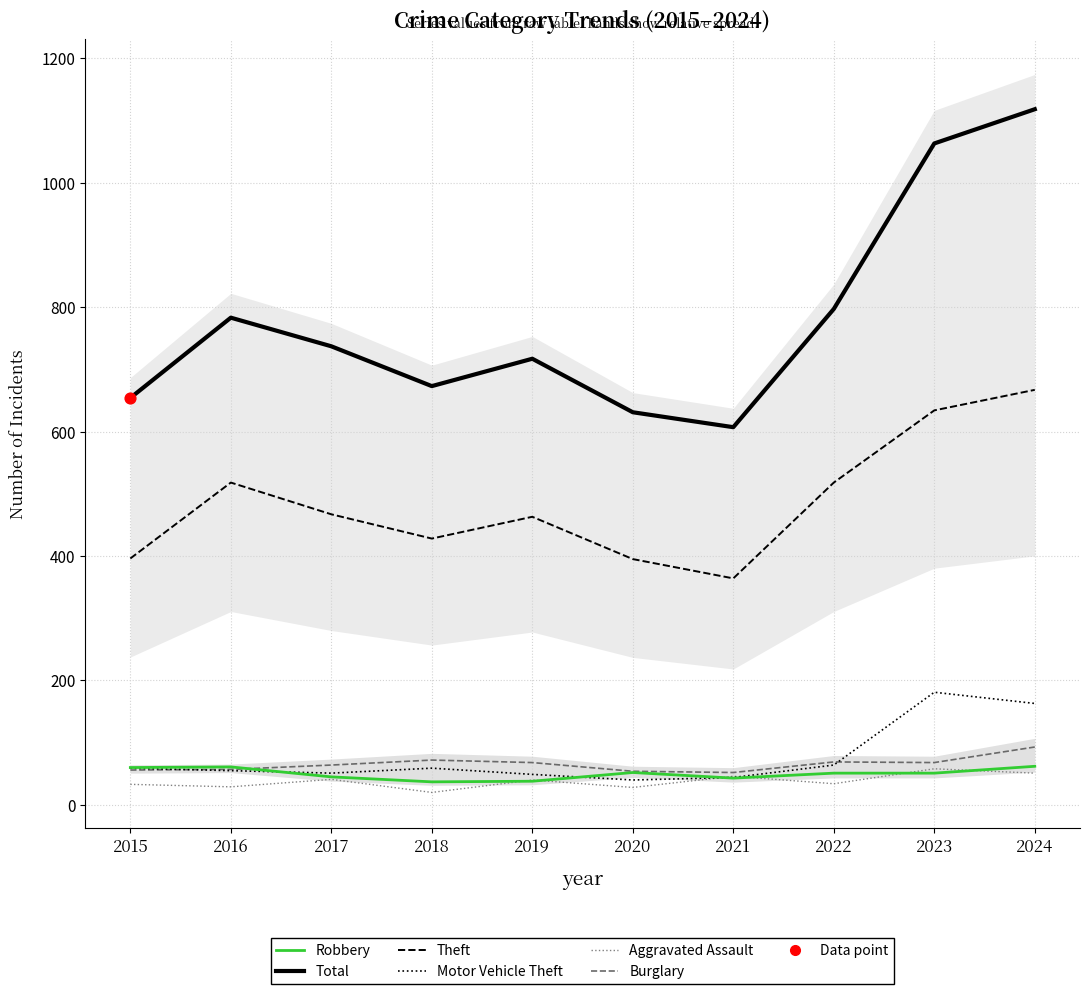

At how many categories does at least one series exceed 519?

10